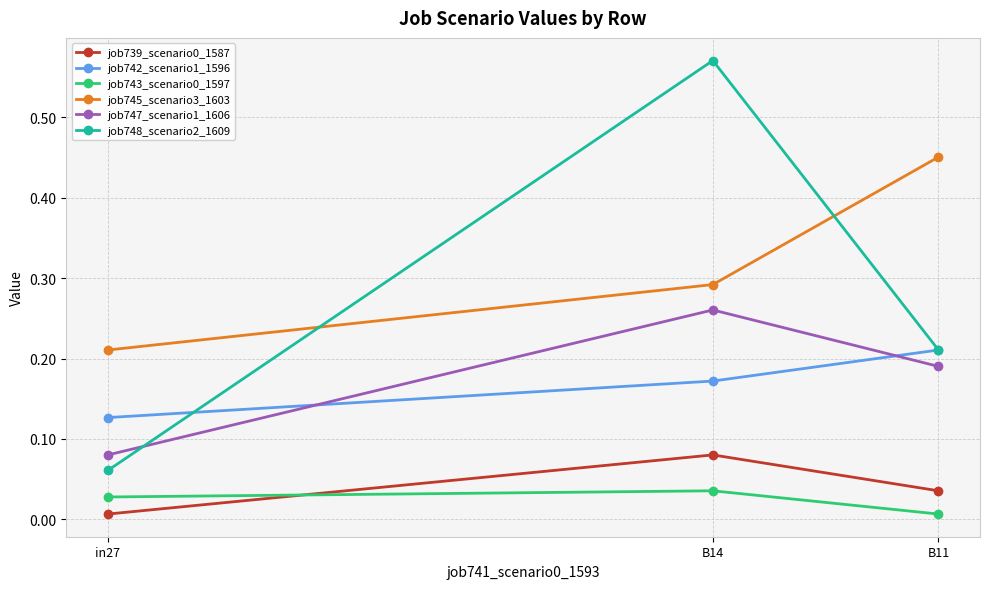

The value of job745_scenario3_1603 at B14 is 0.5. True or false?

False